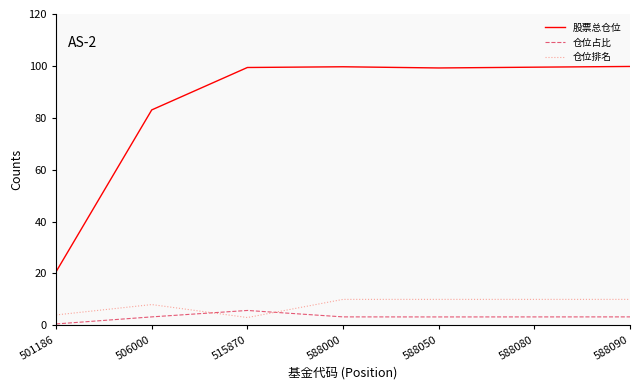

Rank the series at 588080 from lowest to highest value.

仓位占比, 仓位排名, 股票总仓位